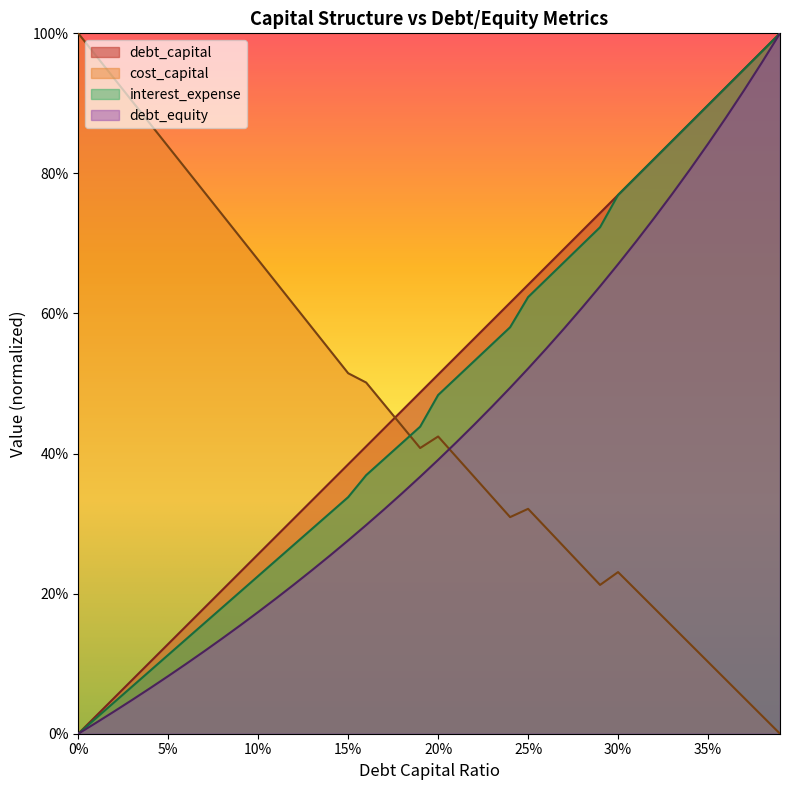

What is the difference between the highest and lowest values at 30%?

0.5